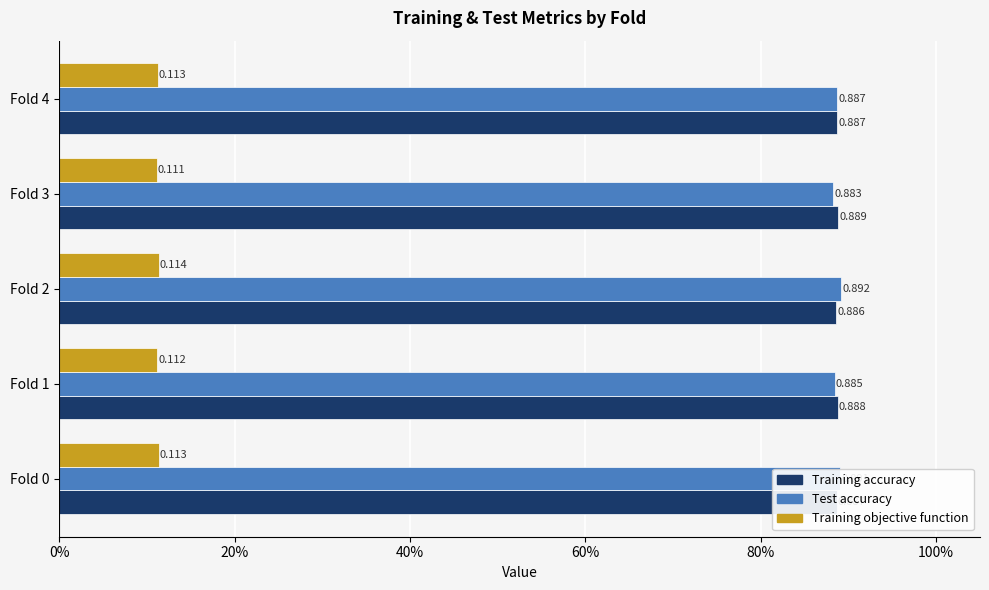

At which label does Test accuracy reach its minimum?

Fold 3